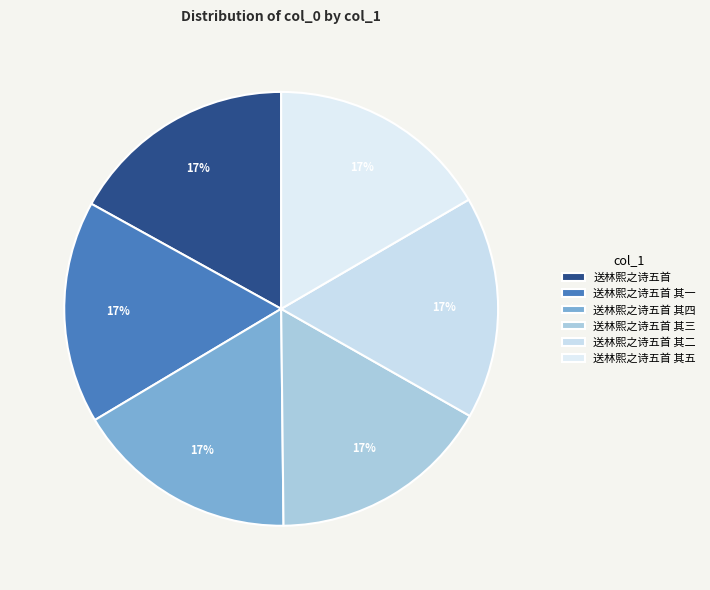

Which category has the smallest portion of the pie?

送林熙之诗五首 其一